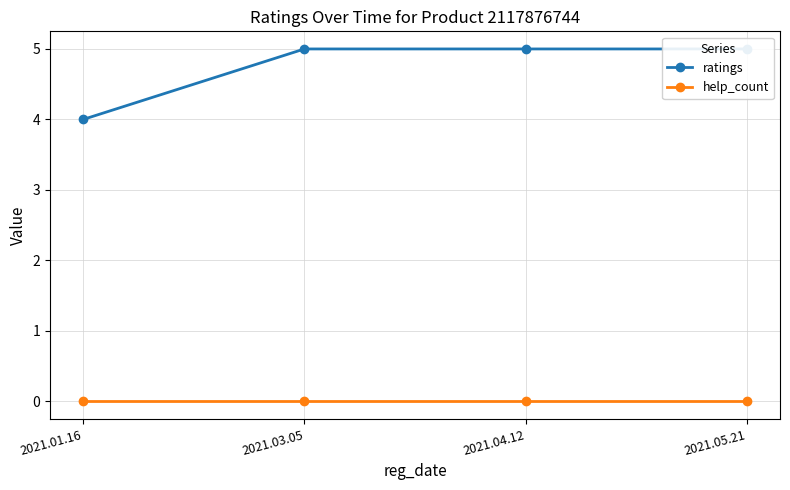

Is it true that help_count equals 0 at 2021.03.05?

True